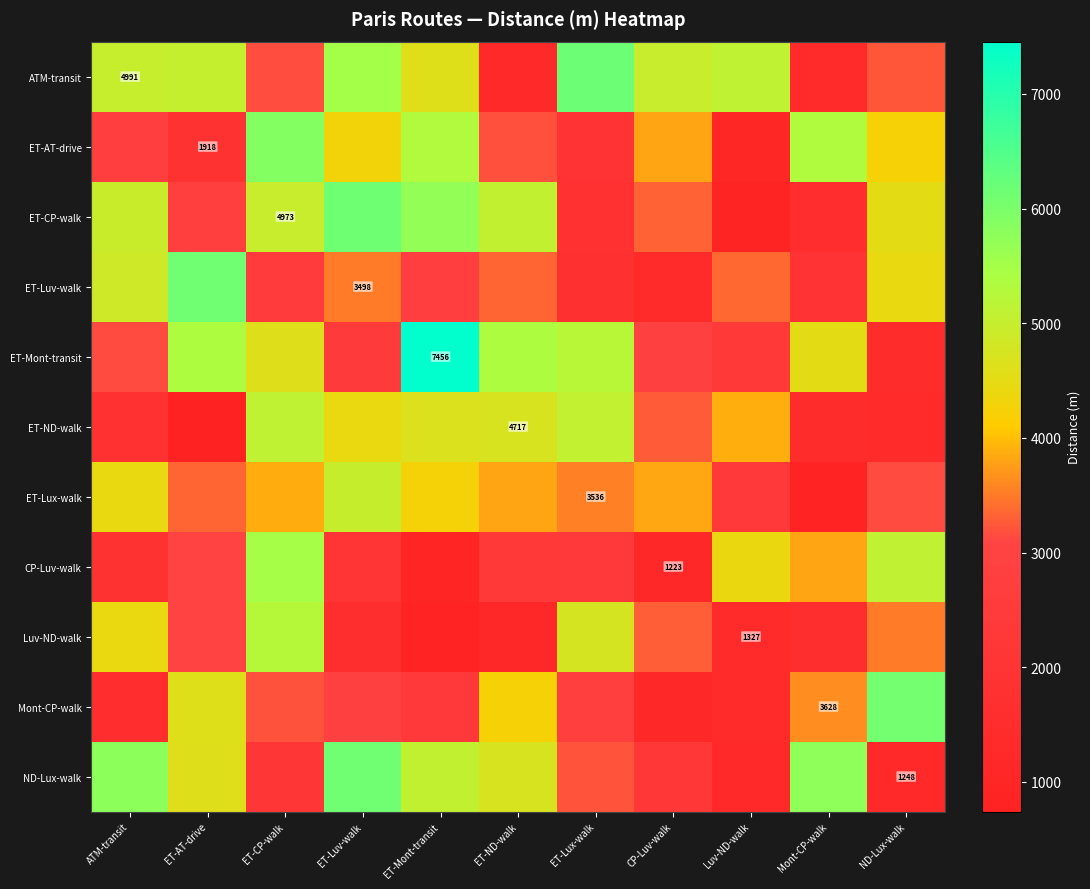

How many distinct data groups are displayed?

11